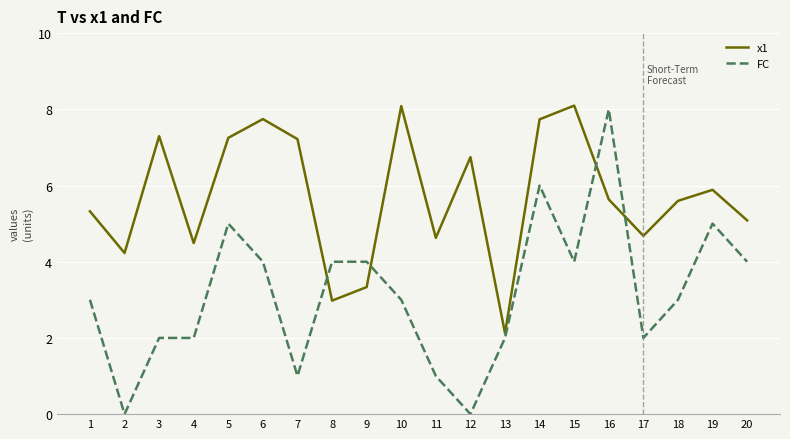

What is the maximum value for x1?

8.1